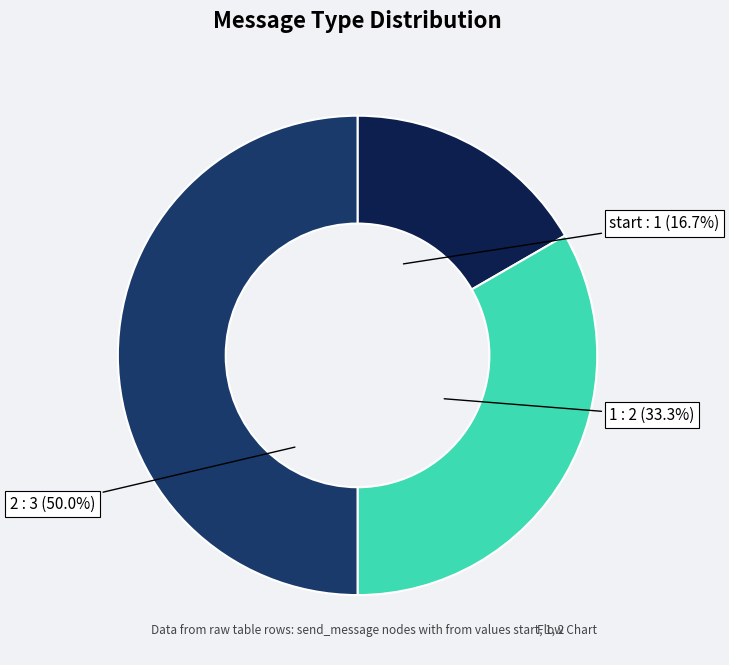

To the nearest percent, what is the difference between the largest and smallest slice percentages?

33%